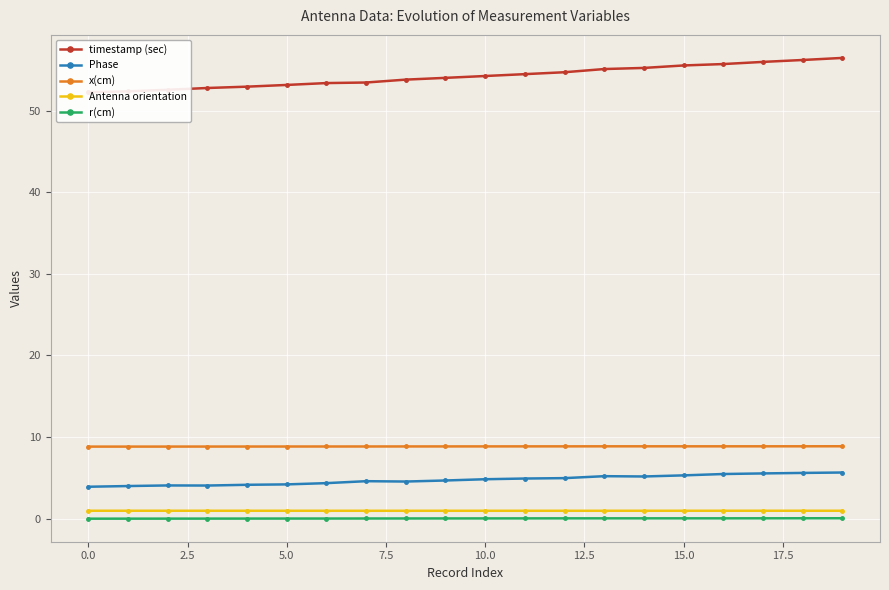

What is the minimum value for Phase?

3.9